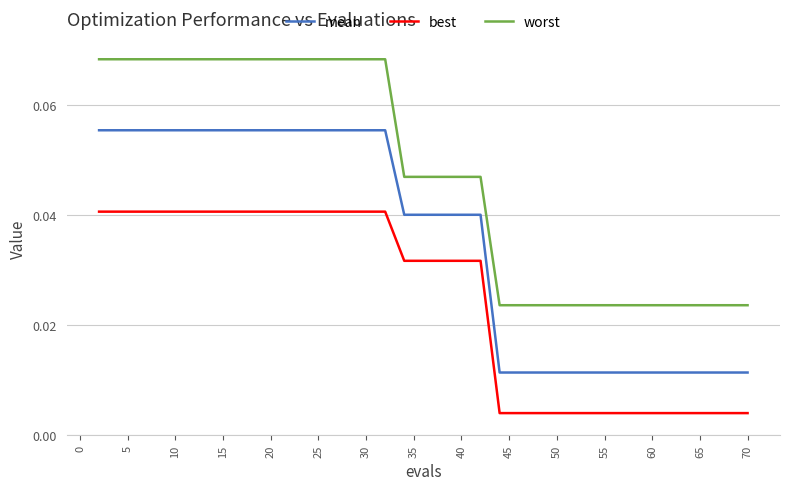

How many lines are shown in the chart?

3